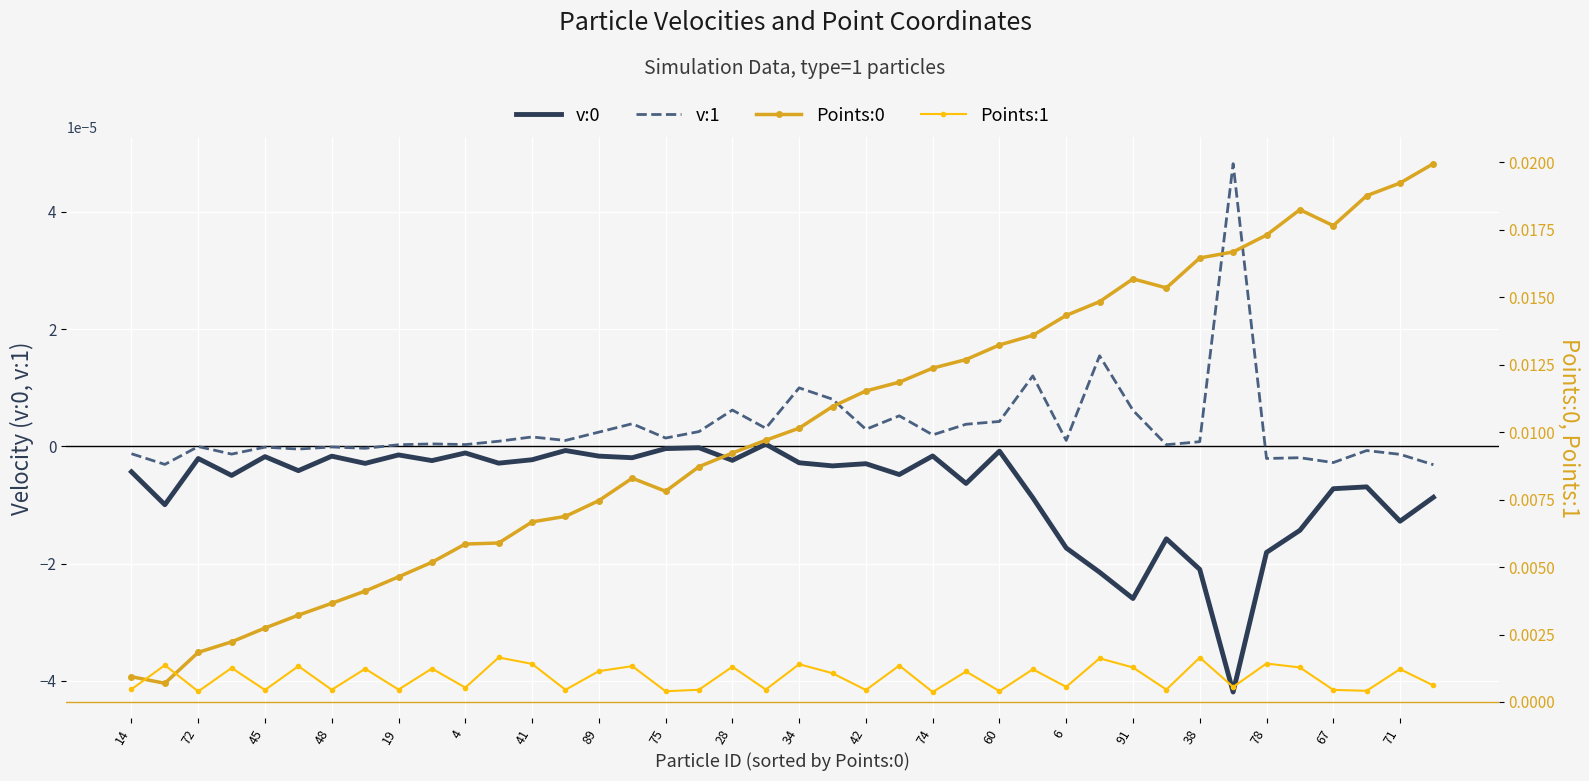

Rank the series at 75 from lowest to highest value.

v:0, v:1, Points:1, Points:0